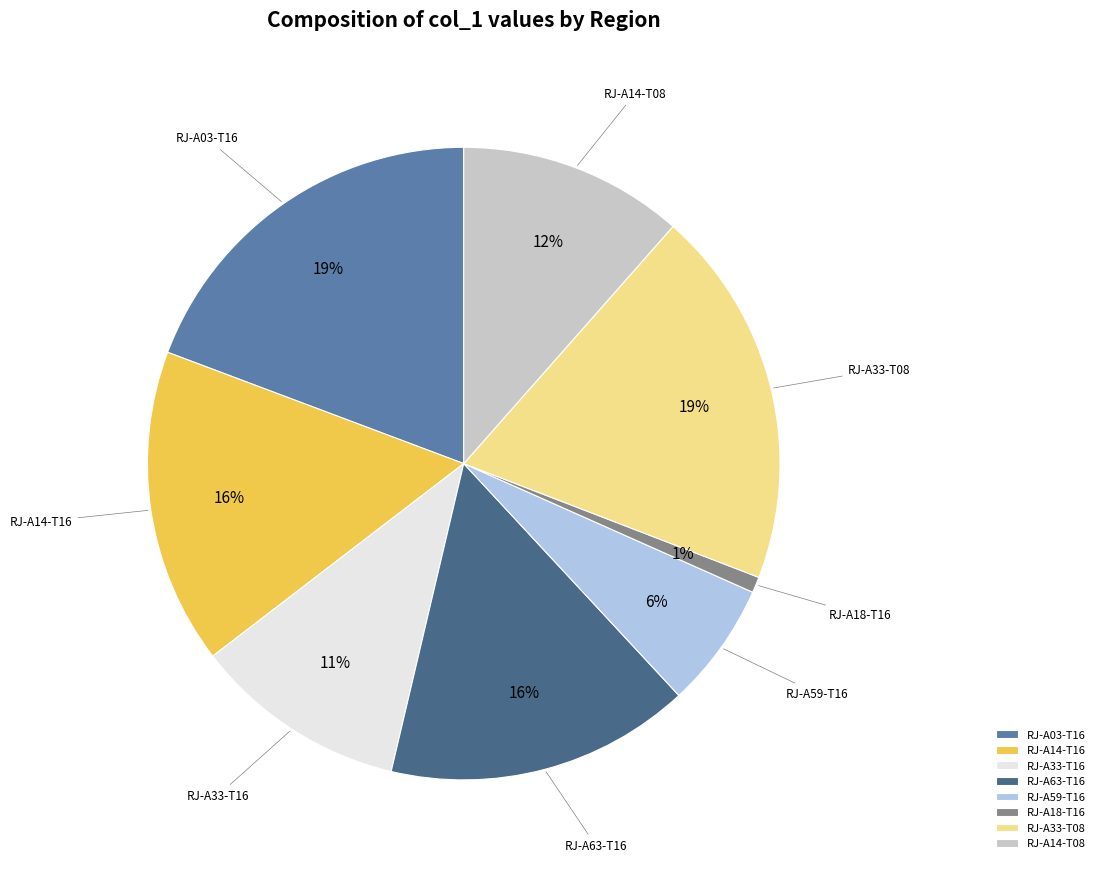

Count the number of slices in the pie.

8